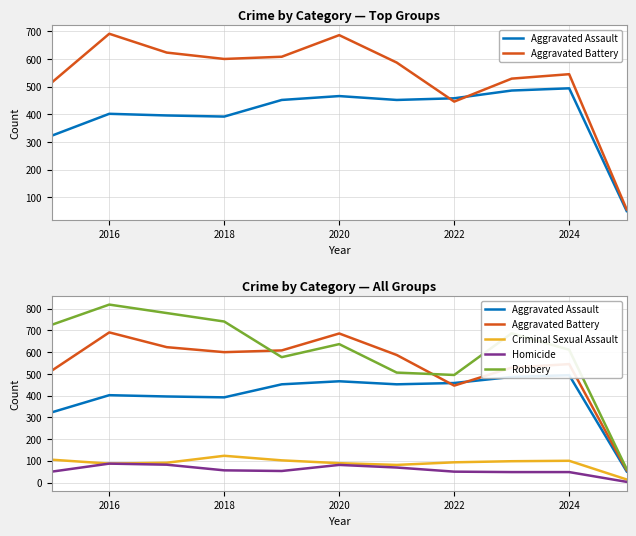

At which category does Robbery reach its first local peak?

2016